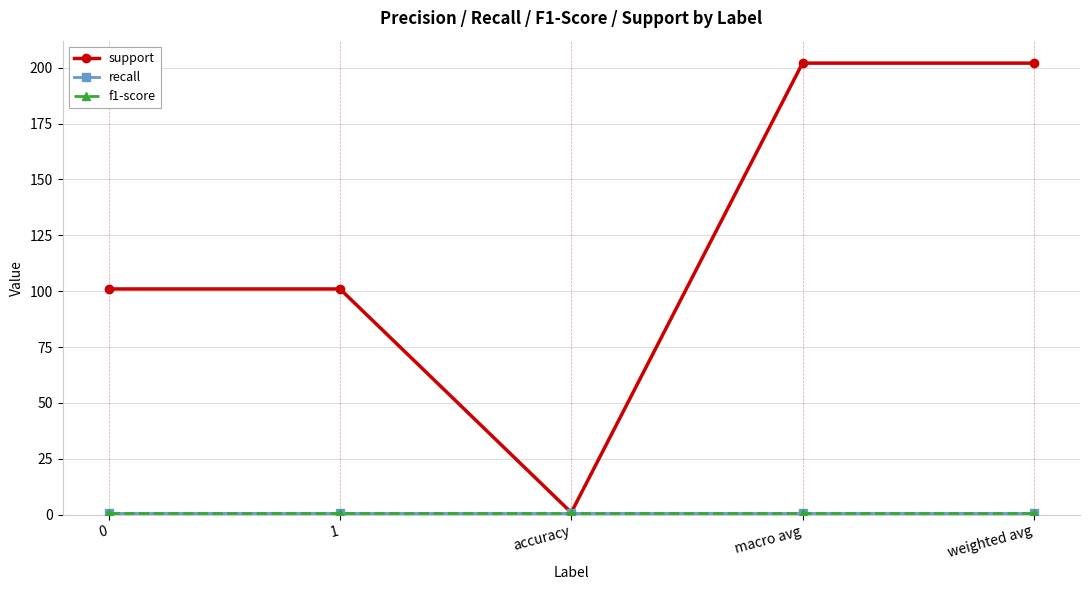

Does the chart display data point markers on the line(s)?

Yes